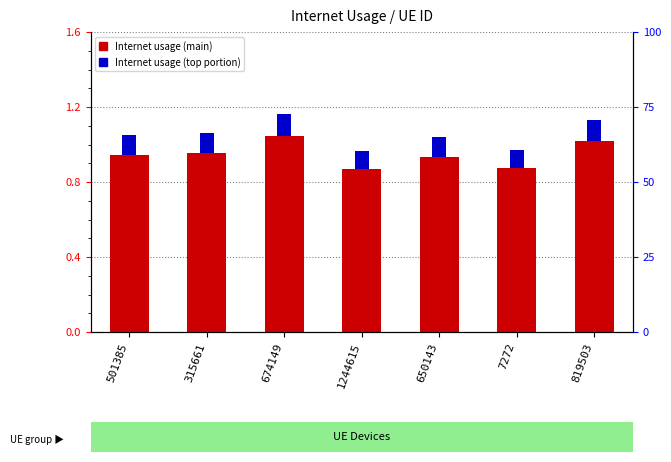

What is the highest value of the Internet usage (top) series?

0.1